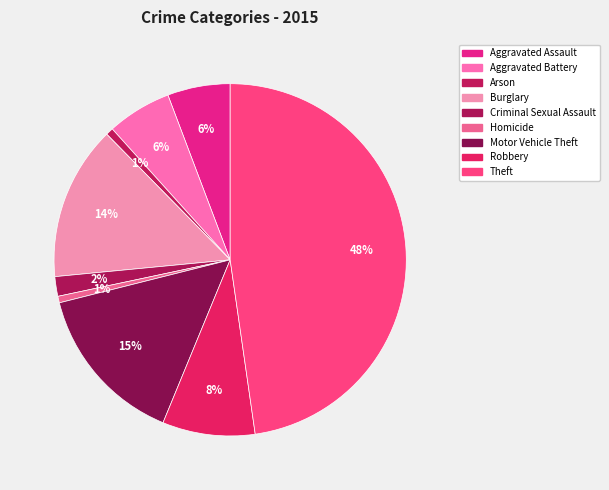

To the nearest percent, what percentage of the pie is Homicide?

1%